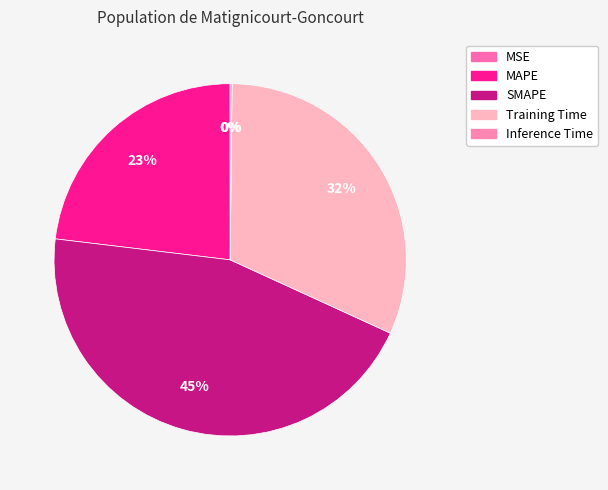

How many segments does this pie chart have?

5